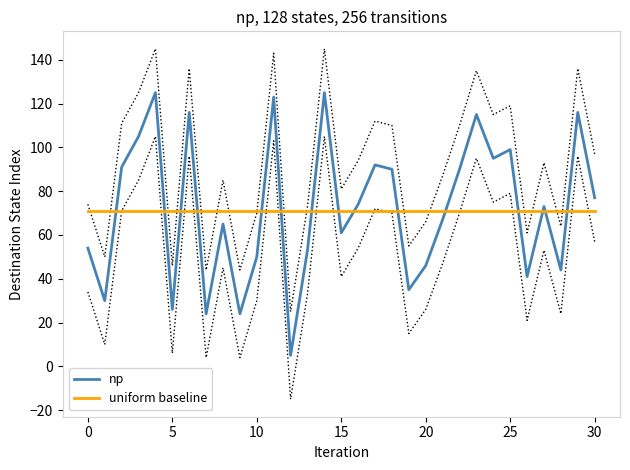

True or false: uniform baseline and np intersect in this chart.

True